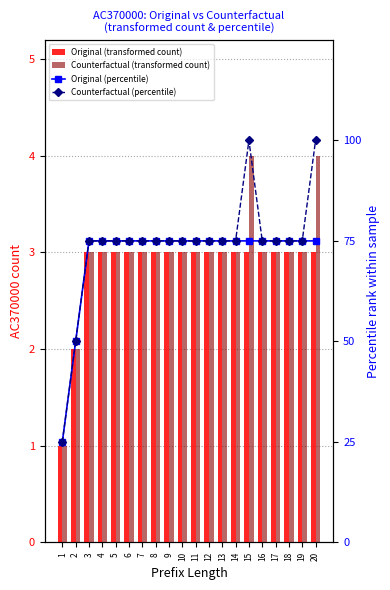

How many series are shown in this chart?

4